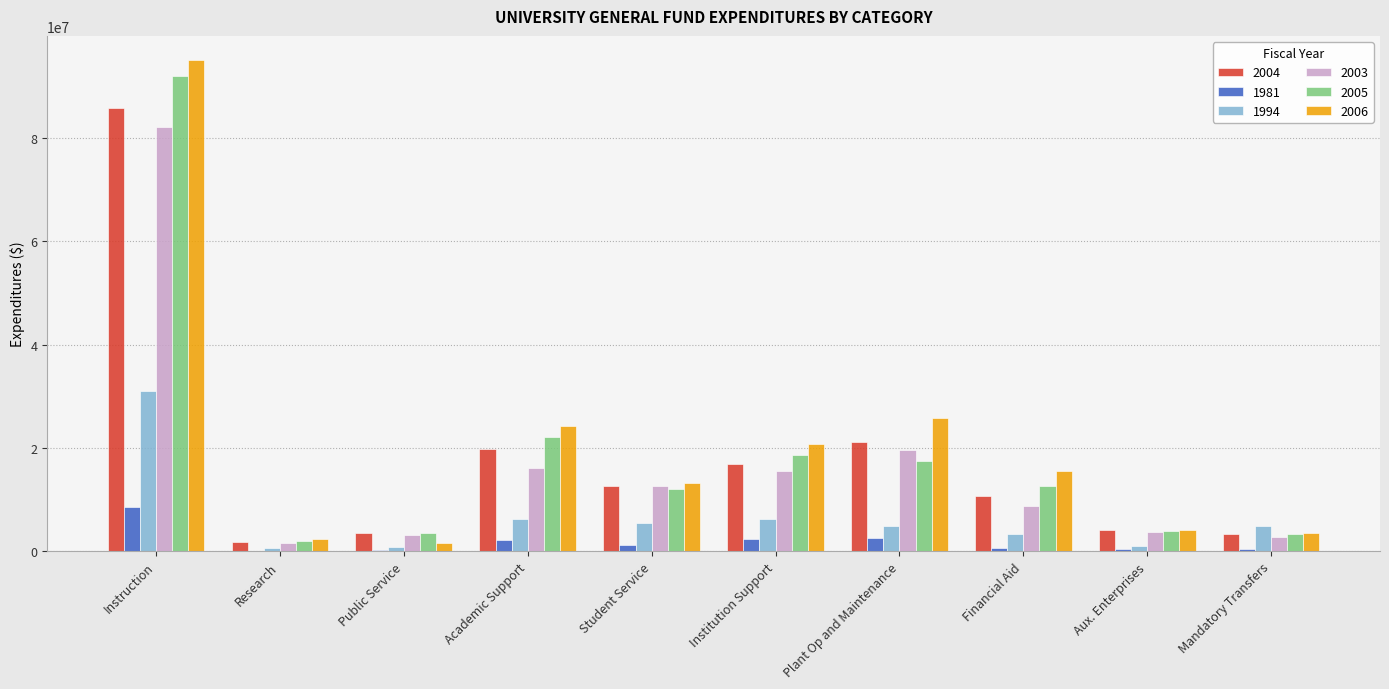

At which category is the sum across all series the highest?

Instruction